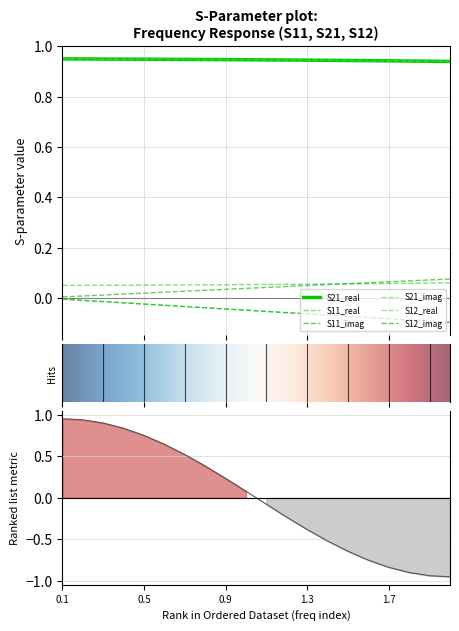

What position from the left is 9?

10